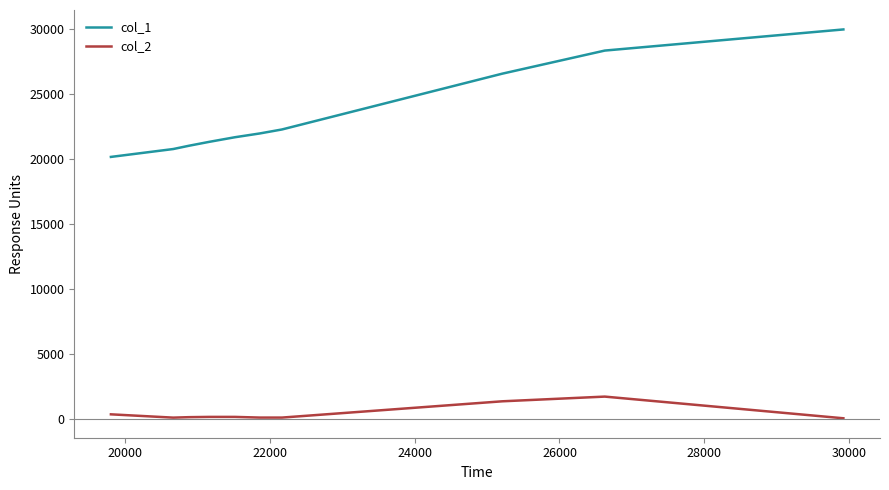

True or false: col_1 and col_2 cross at least once.

False